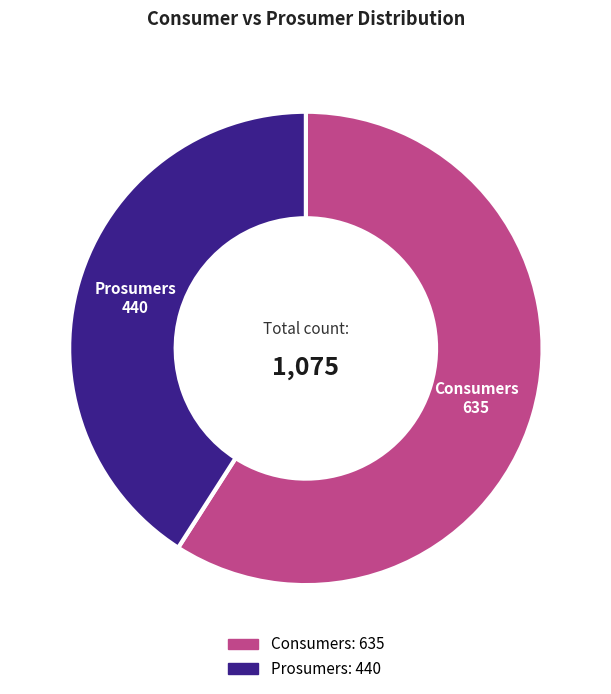

Count the number of slices in the pie.

2